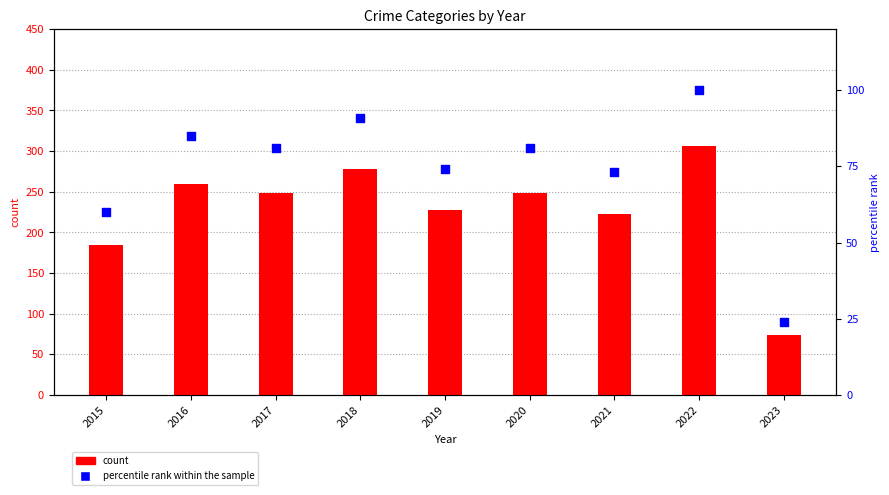

Which series has the largest total across all categories?

count